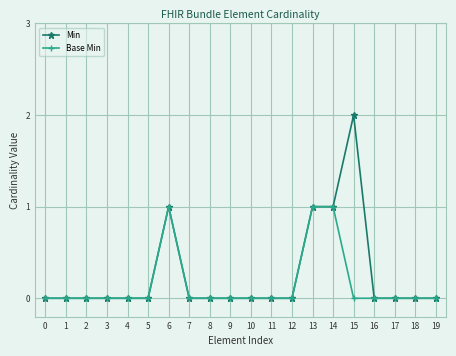

Reading left to right, extract all data points from this chart.

Min: 0	0	0	0	0	0	1	0	0	0	0	0	0	1	1	2	0	0	0	0
Base Min: 0	0	0	0	0	0	1	0	0	0	0	0	0	1	1	0	0	0	0	0